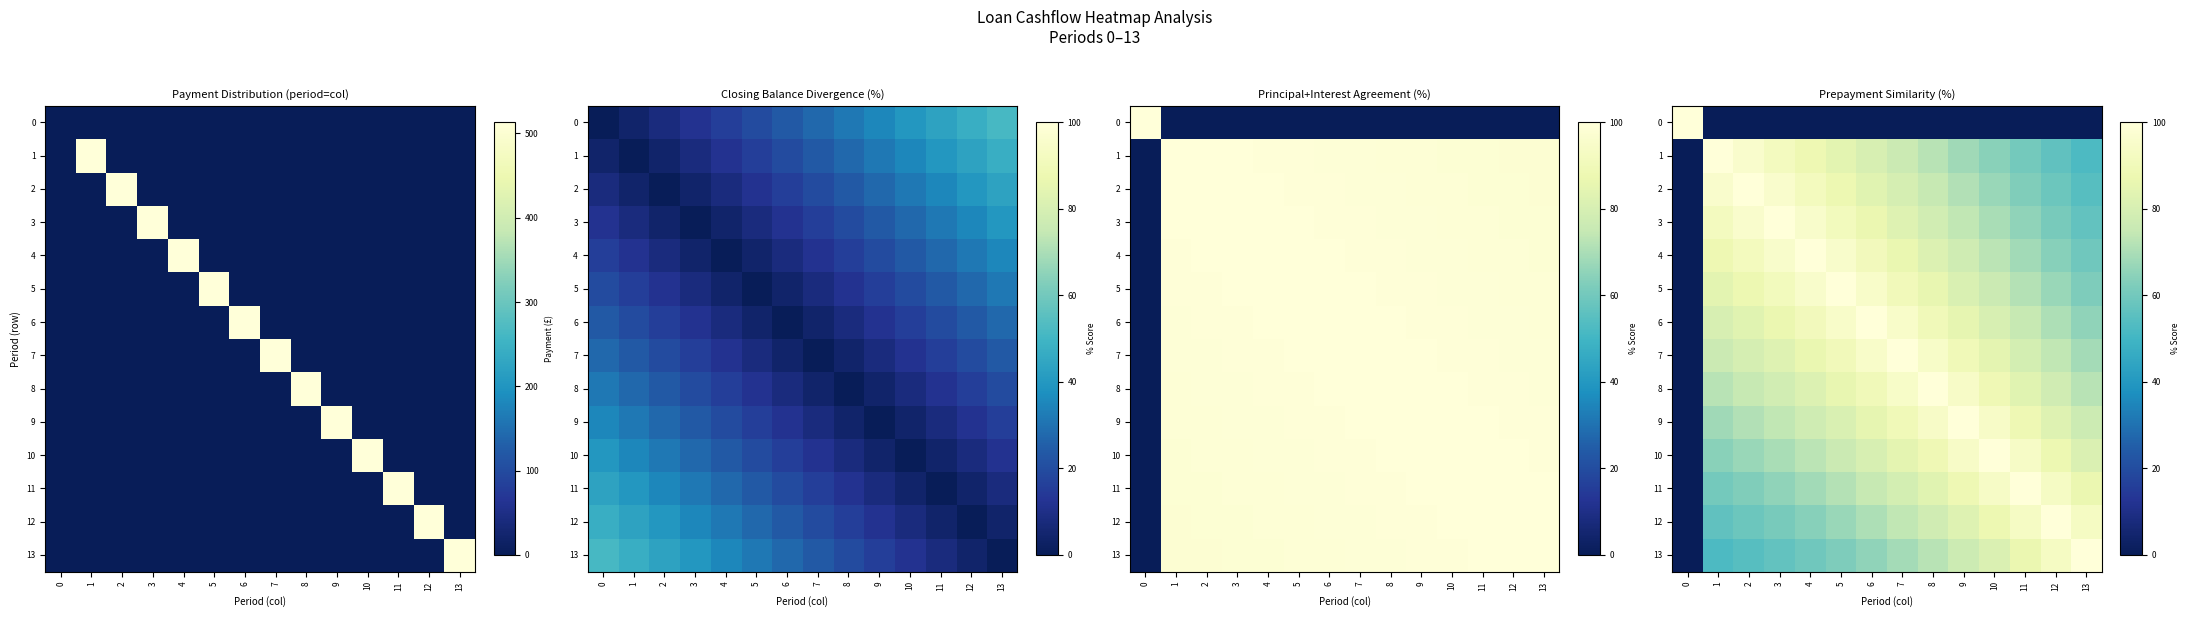

Is it true that 12 equals 64.0 at 4?

True